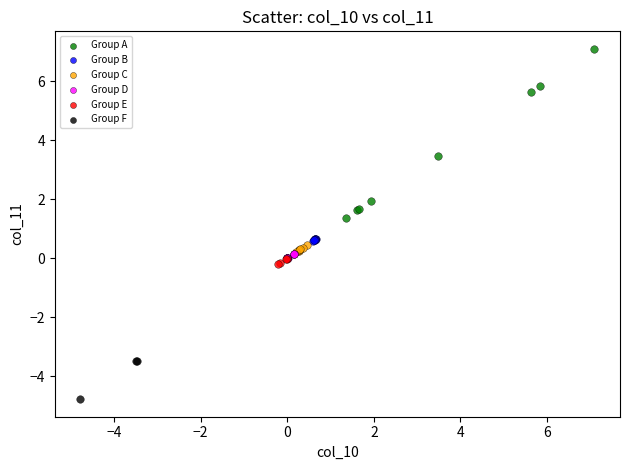

Which series has the widest spread of Y values?

Group A